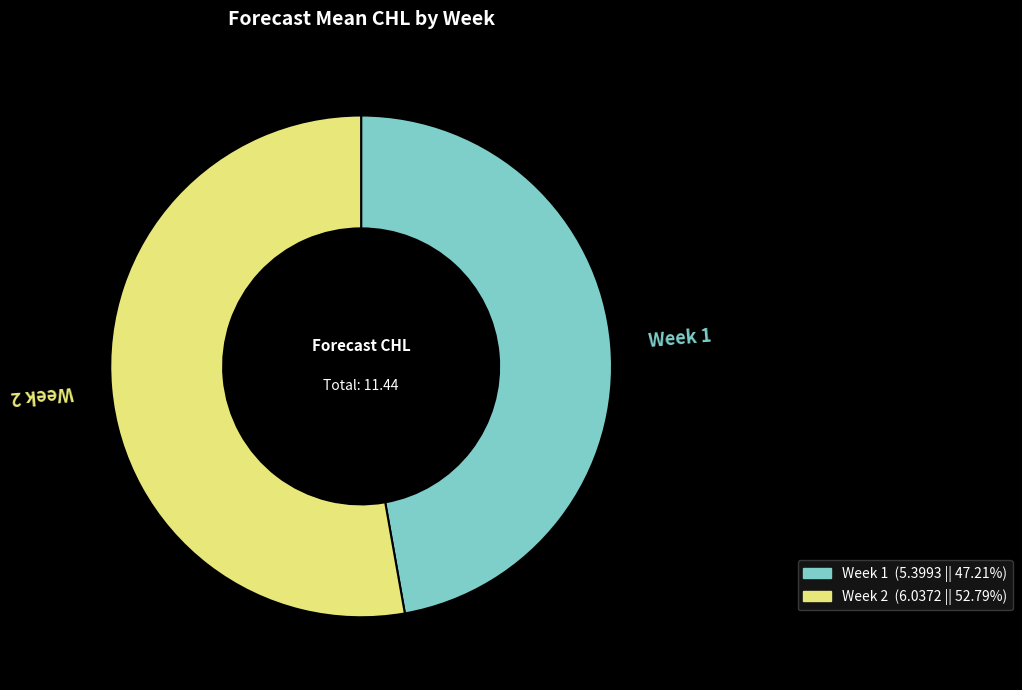

Which has a higher value, Week 2 or Week 1?

Week 2